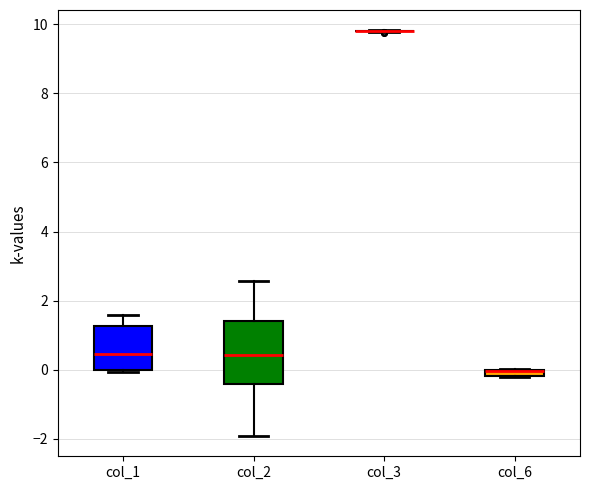

Which box is the tallest, from its lower edge to its upper edge?

col_2